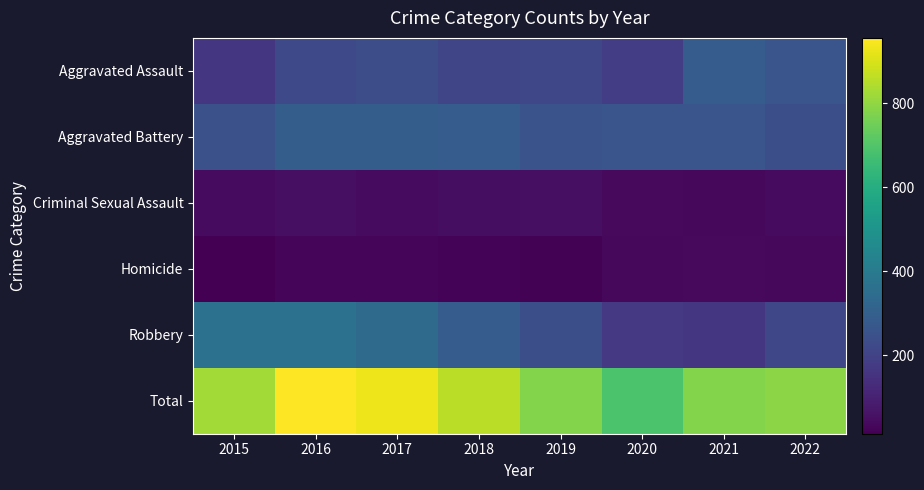

Which series has the largest total across all categories?

Total